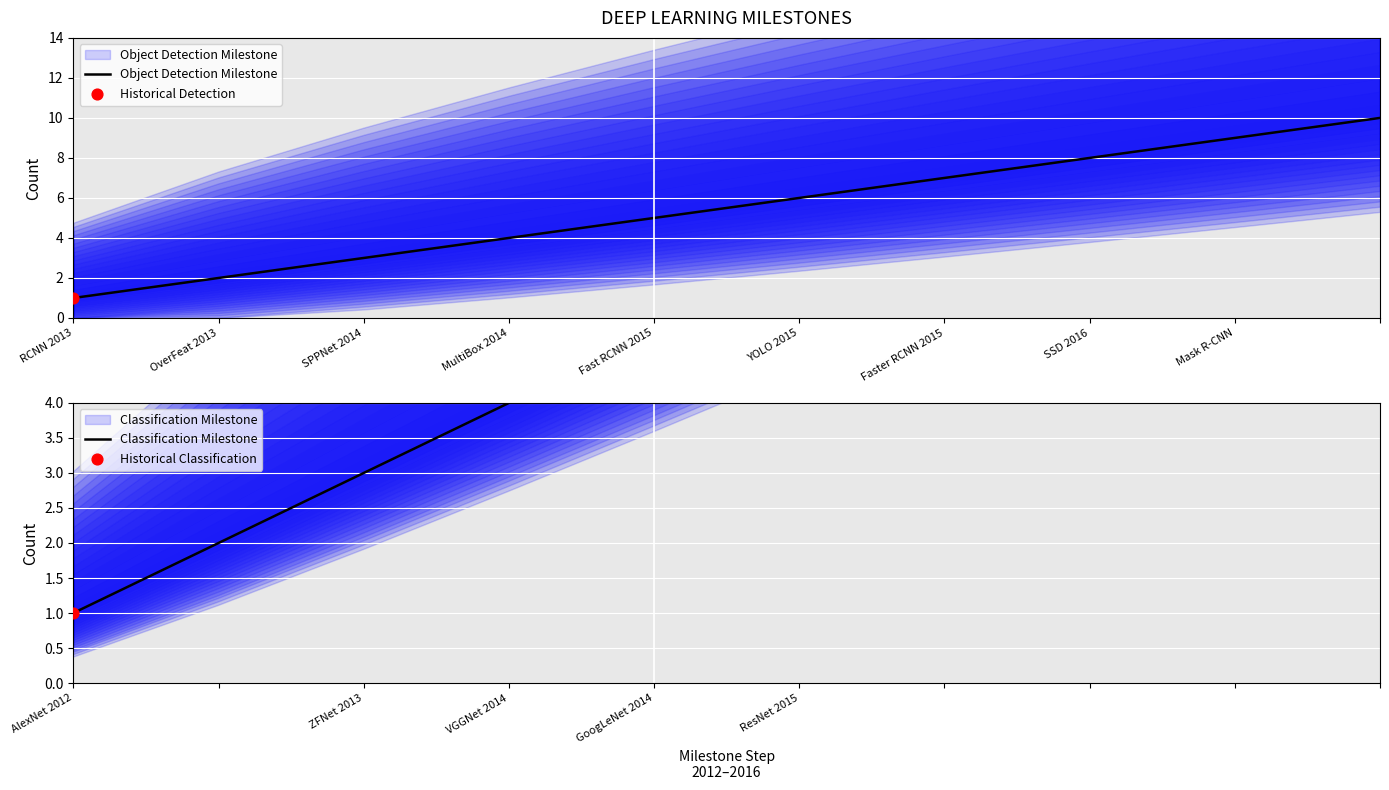

What is the ratio of the value at 10 to the value at 9?

1.1